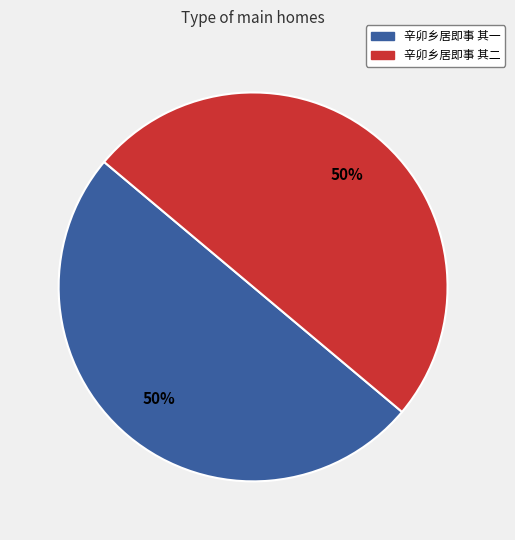

How many segments does this pie chart have?

2